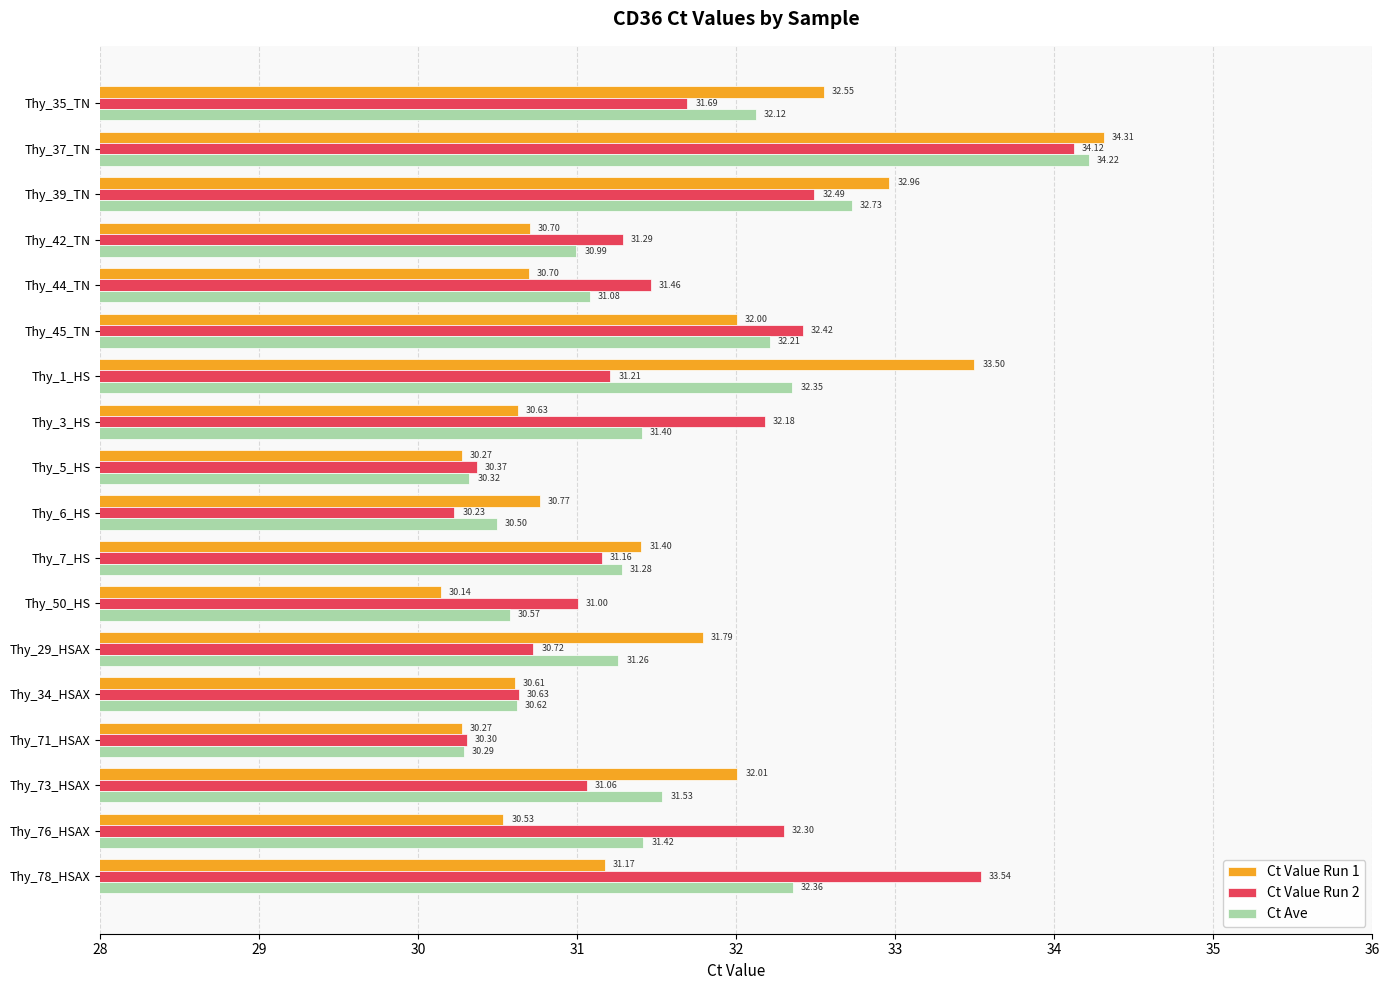

What is the average value of the Ct Ave series?

31.5